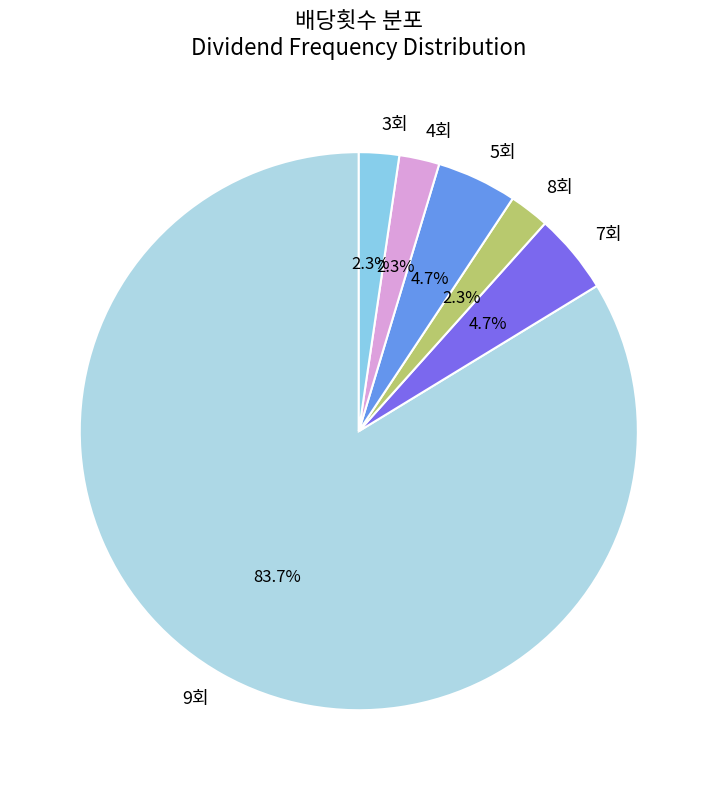

Approximately how many times larger is the value at 3회 compared to 7회?

0.5